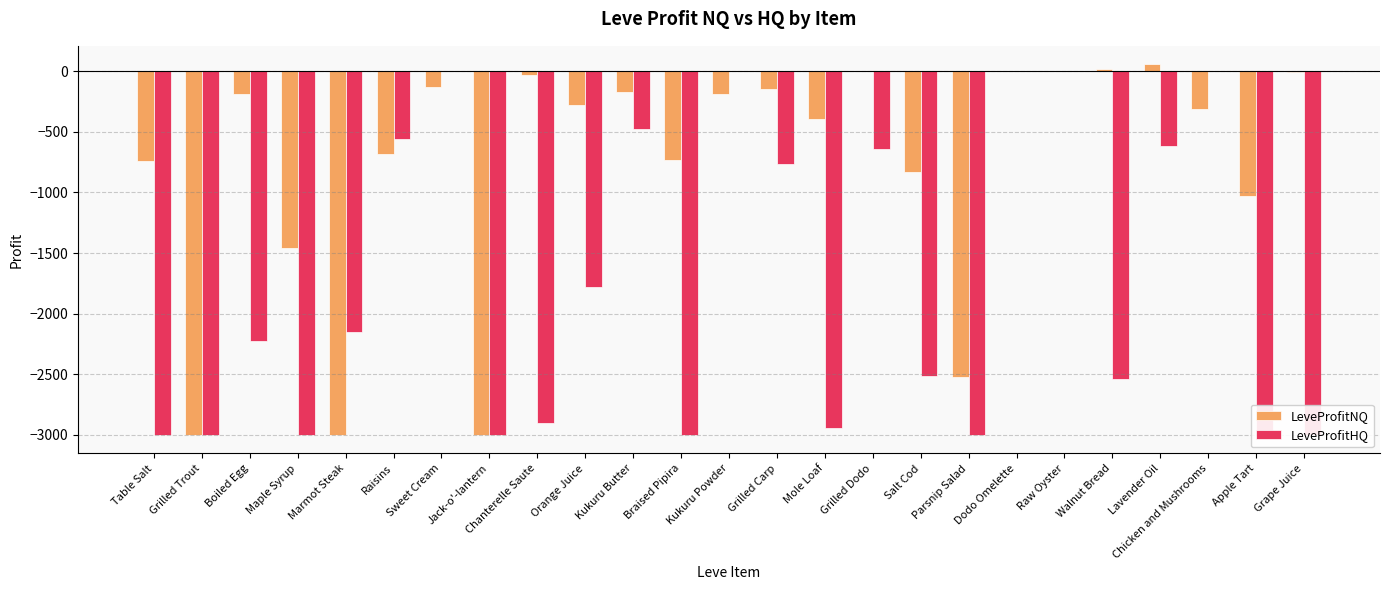

What is the smallest value displayed?

-3000.0